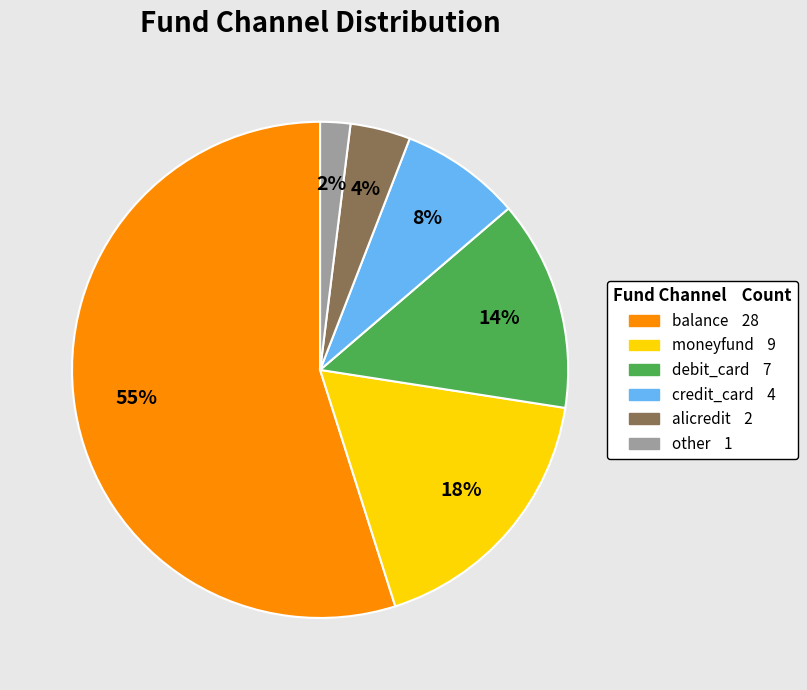

Count the number of slices in the pie.

6